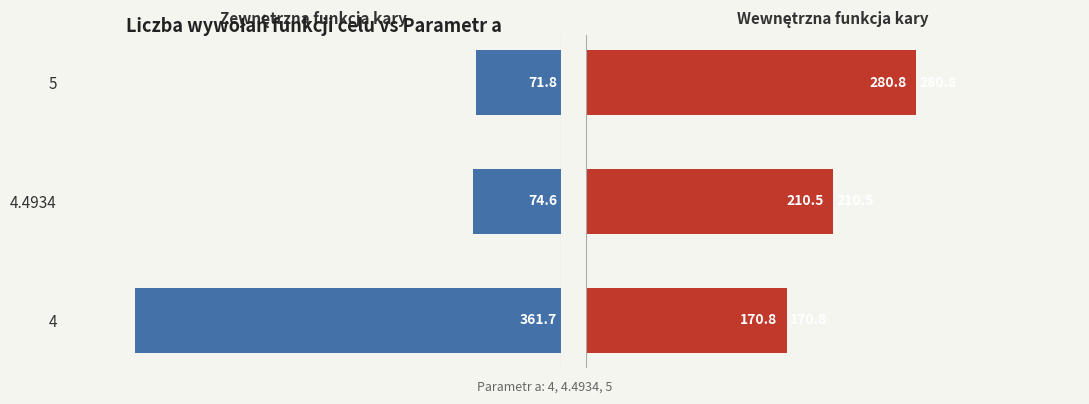

What is the value of the Wewnętrzna funkcja kary - Liczba wywołań bar at the 3rd from the left?

280.8